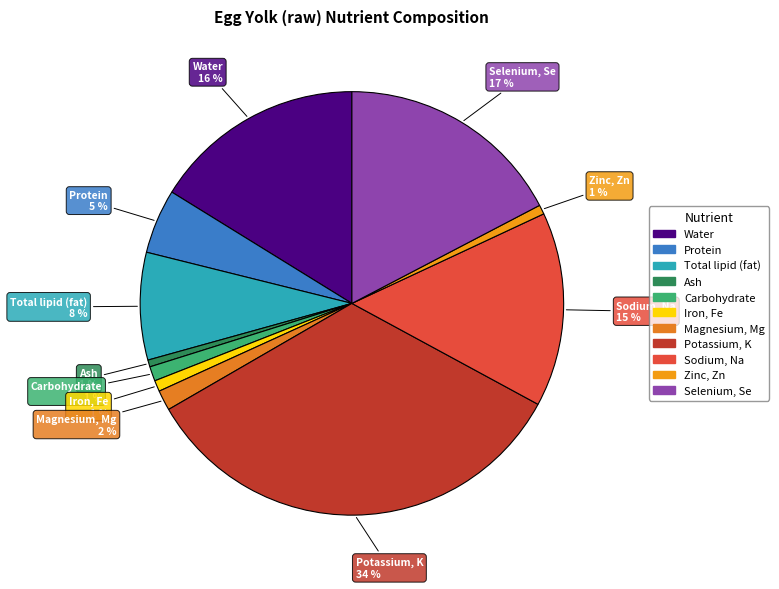

How many segments does this pie chart have?

11